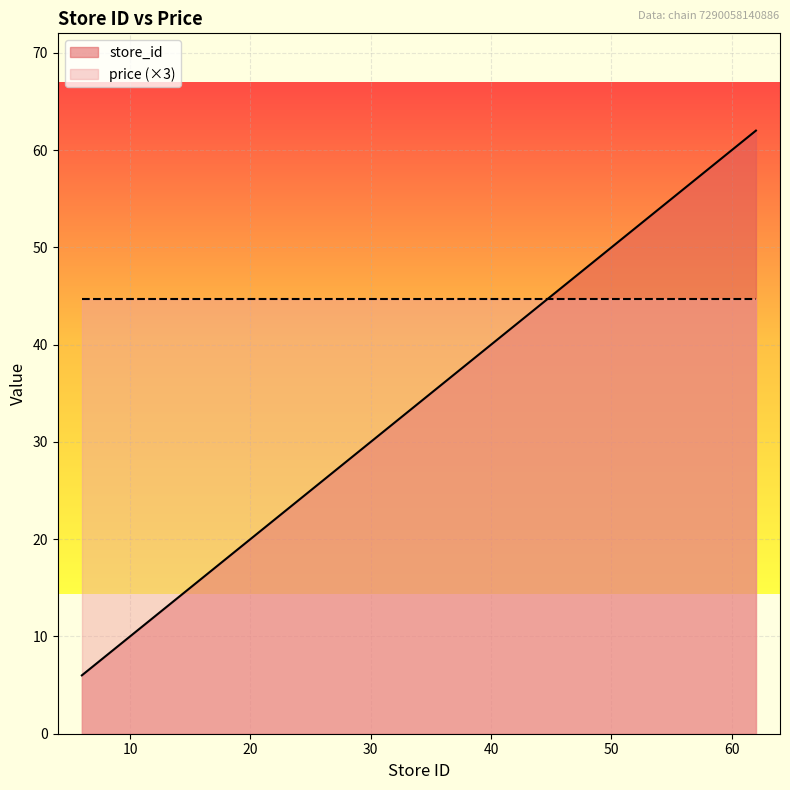

What is the difference between the values at 62 and 46?

16